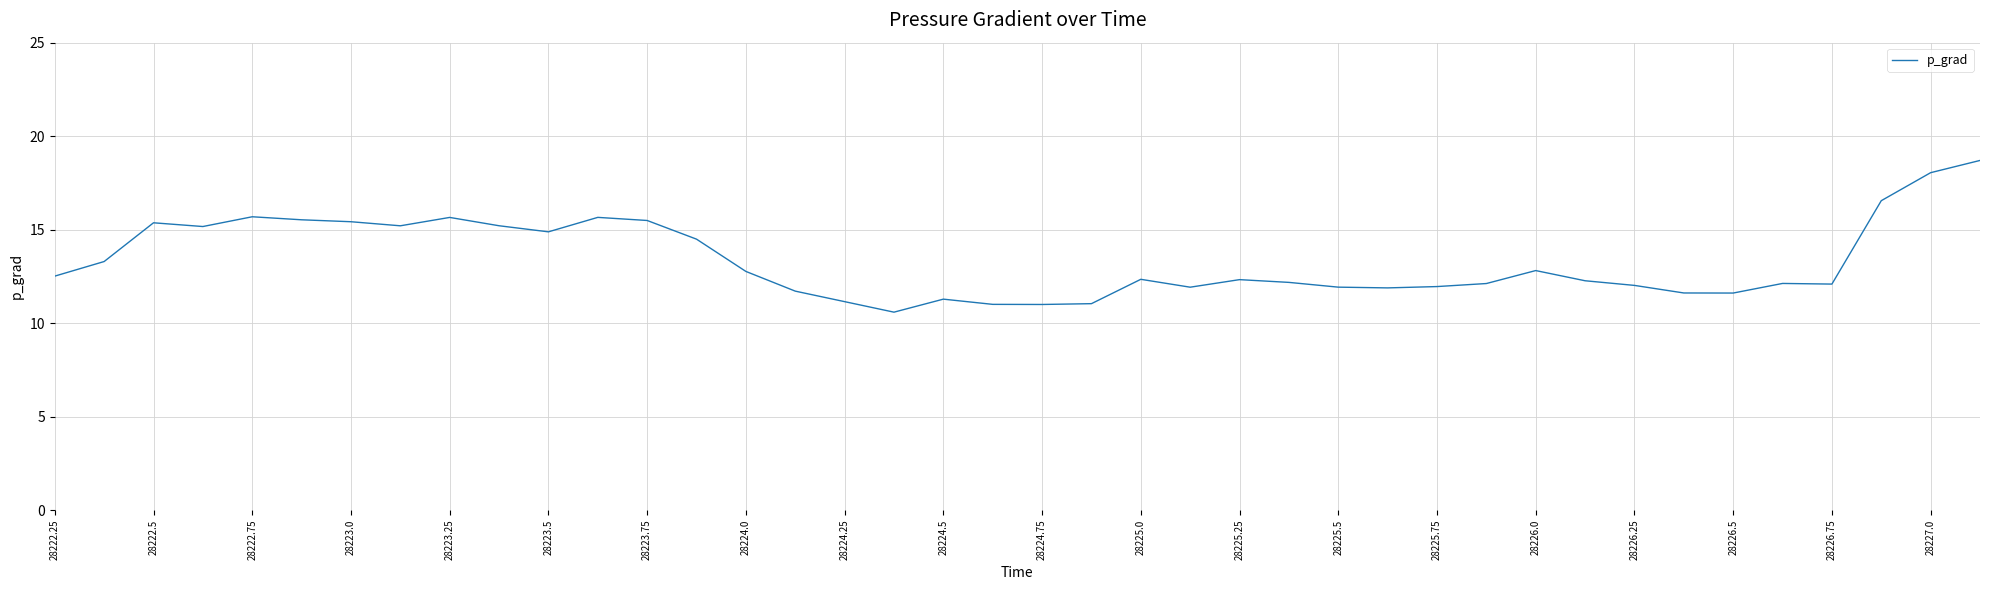

What is the greatest value displayed?

18.7